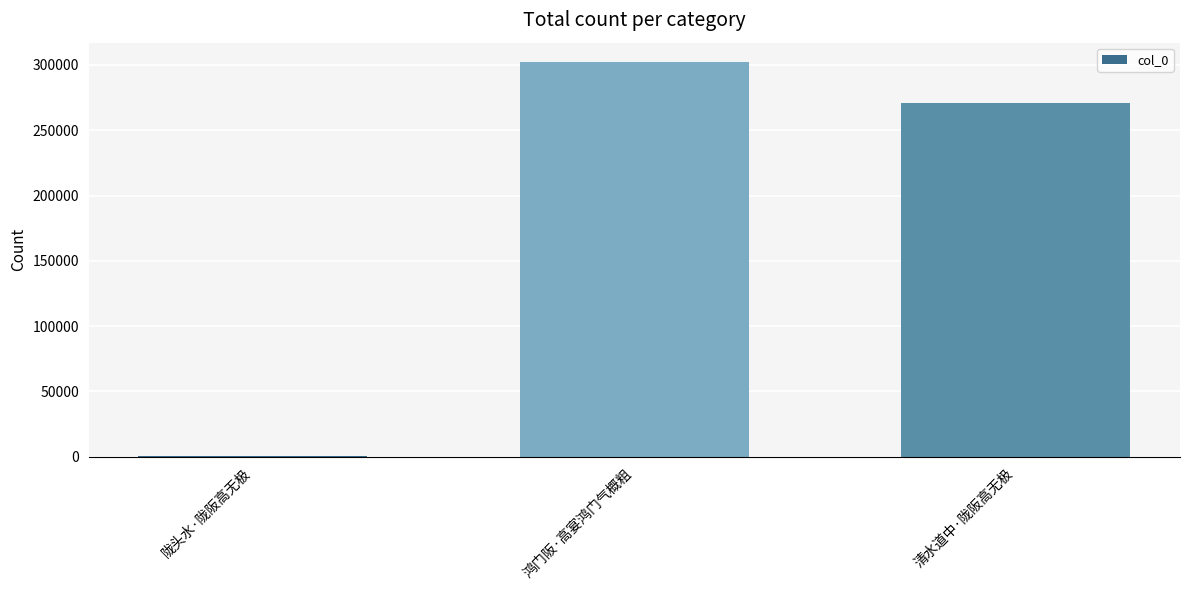

The chart shows a value of 301953 at 鸿门阪·高宴鸿门气概粗. True or false?

True